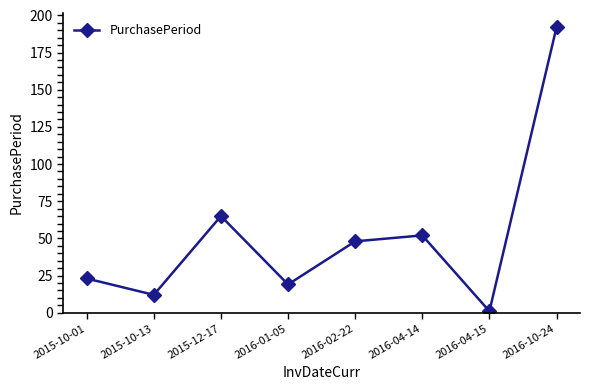

Count the number of categories in the chart.

8